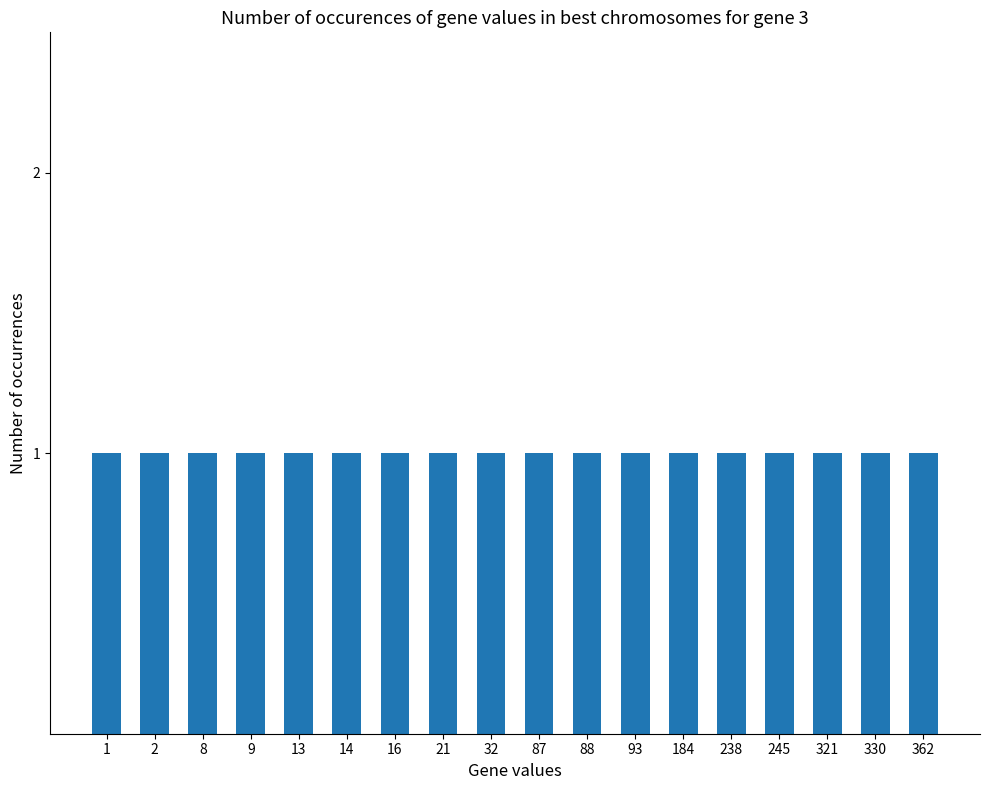

List the labels in order of value, smallest first.

9, 1, 21, 14, 16, 2, 32, 13, 184, 238, 87, 245, 8, 321, 362, 330, 88, 93